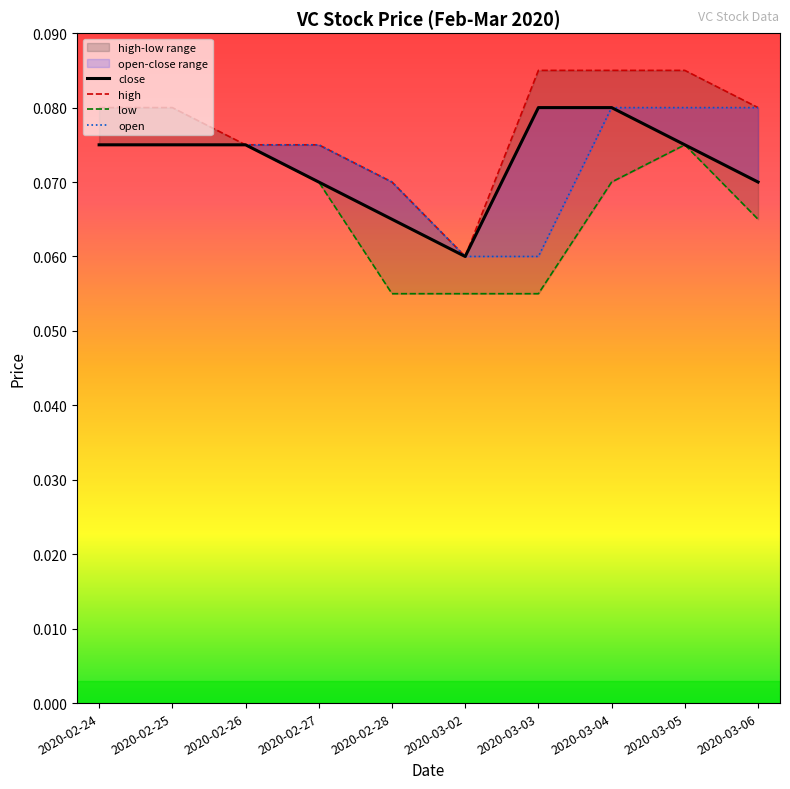

What is the label of the 4th point from the left?

2020-02-27